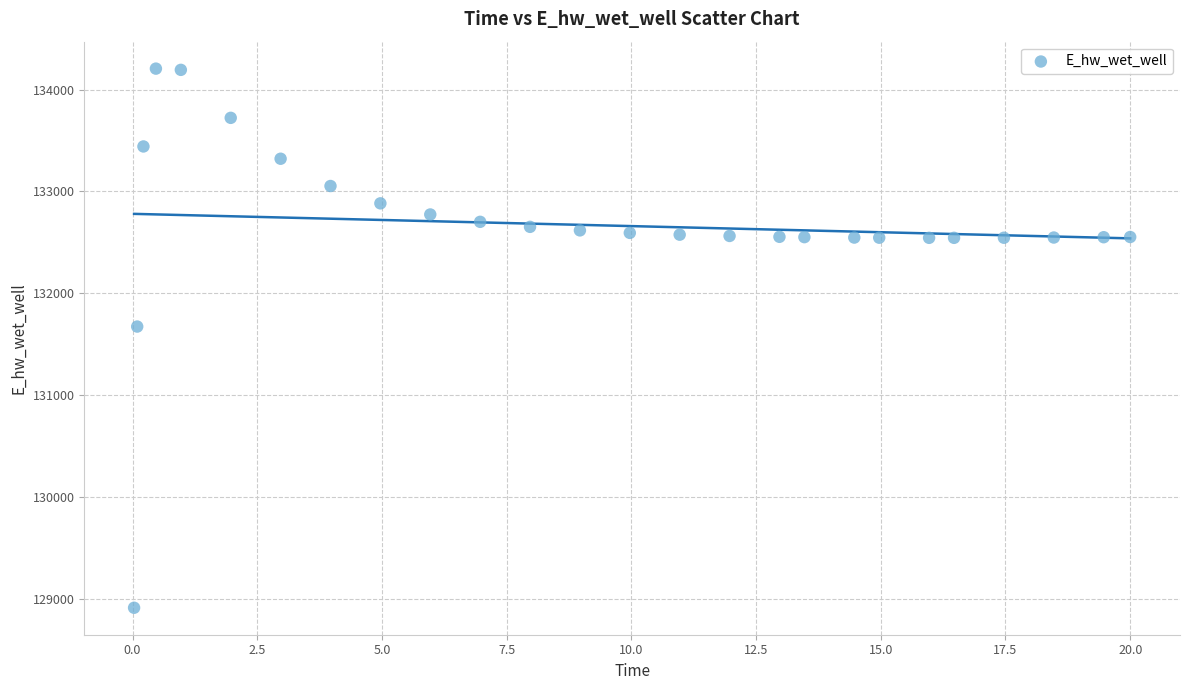

What is the range of X values (max minus min)?

20.0